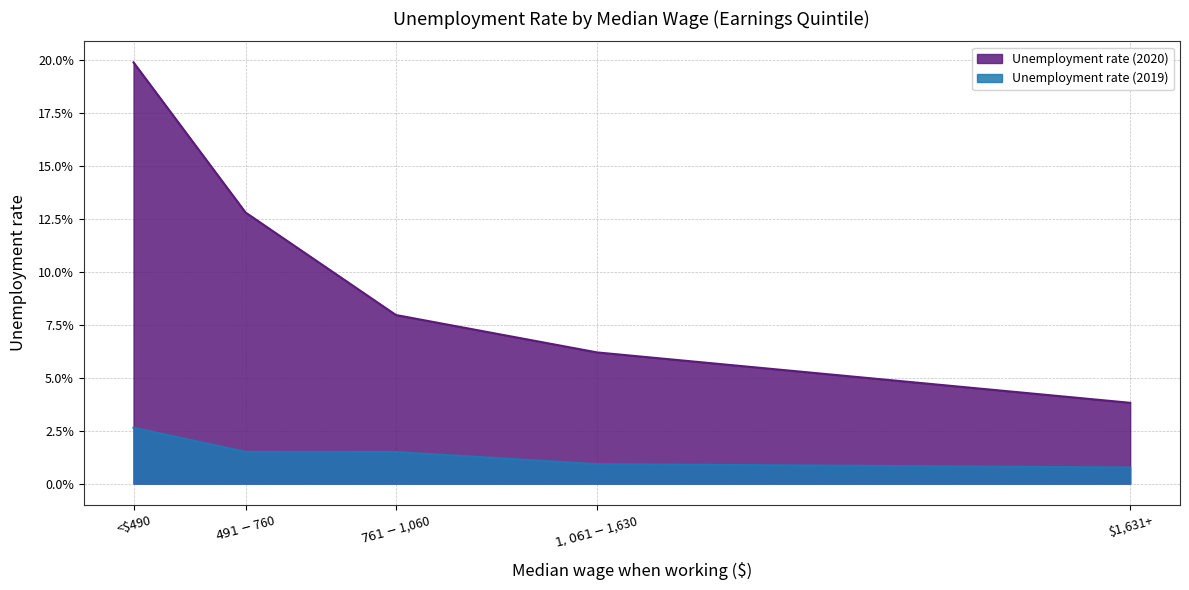

Which category has the lowest value in the Unemployment rate (2020) series?

$1,631+